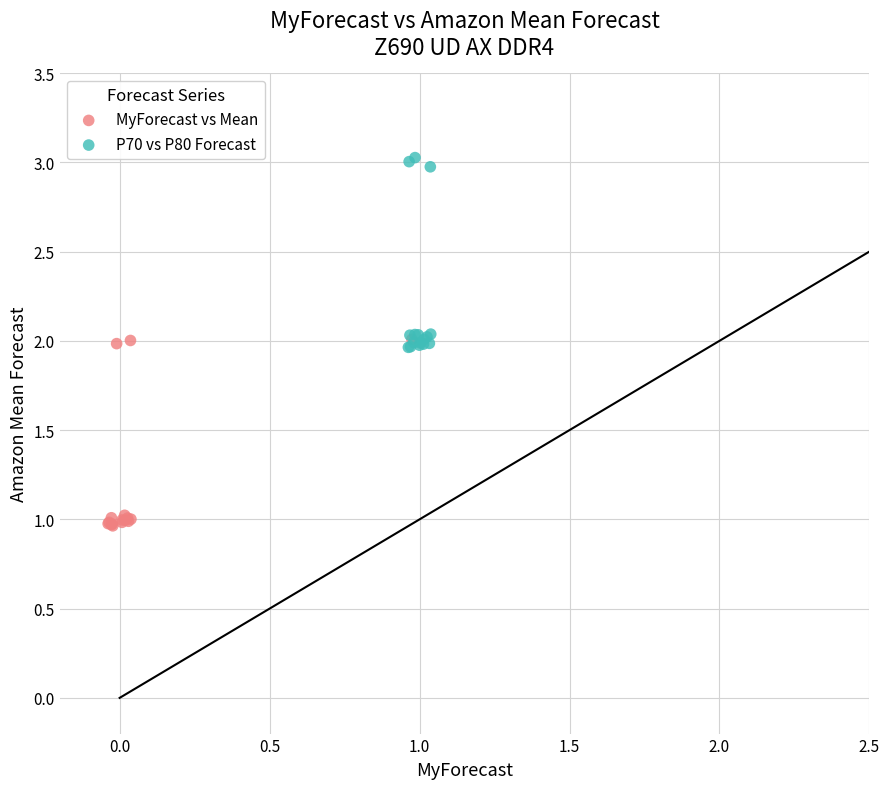

What are all the series names shown in the legend?

MyForecast vs Mean, P70 vs P80 Forecast